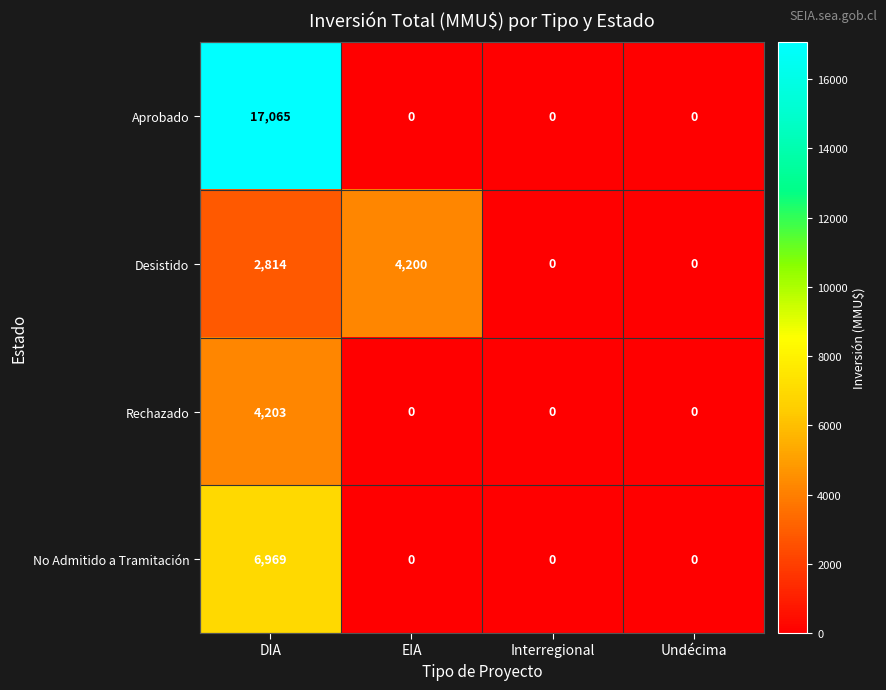

What is the difference between the second highest and minimum values in the Desistido series?

2814